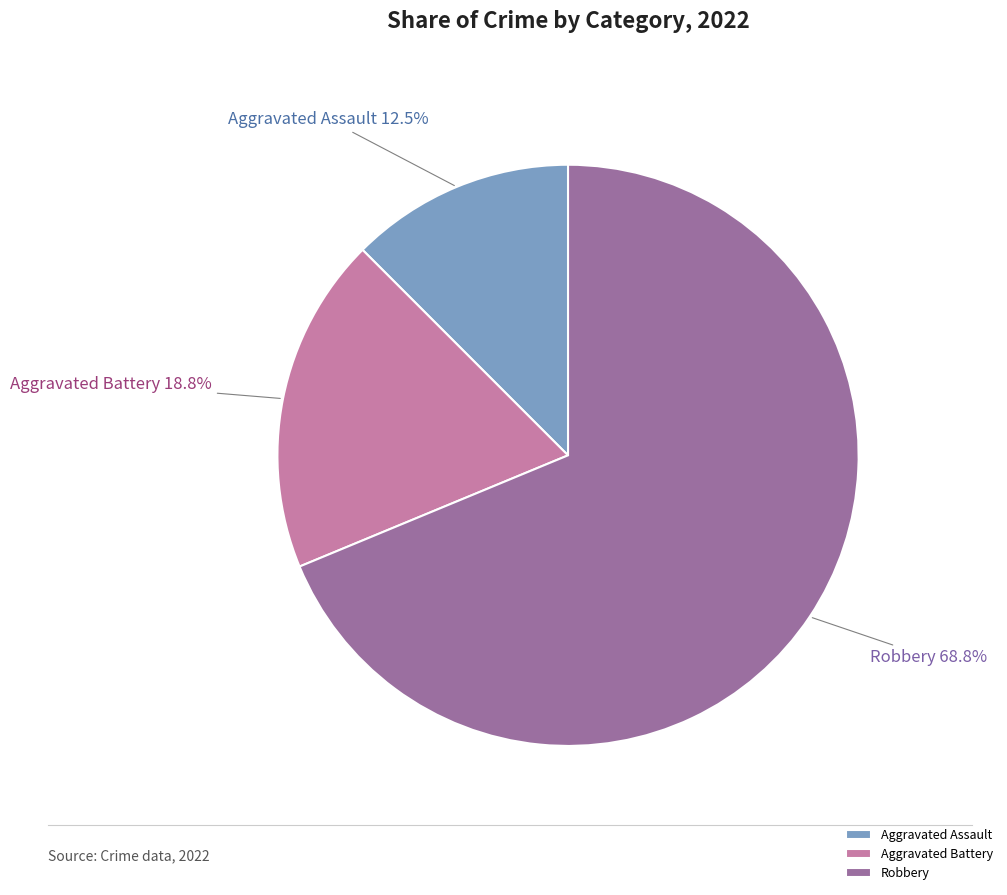

Rank the categories by value from highest to lowest.

Robbery, Aggravated Battery, Aggravated Assault